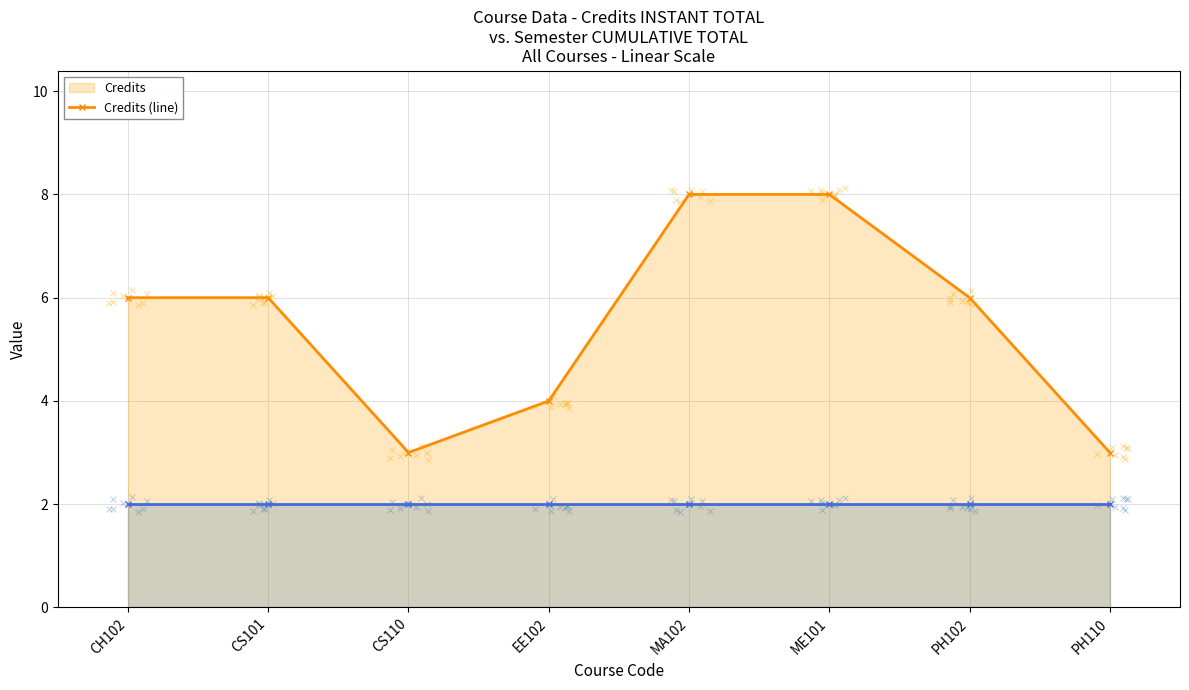

True or false: Semester (line) and Credits (line) intersect in this chart.

False